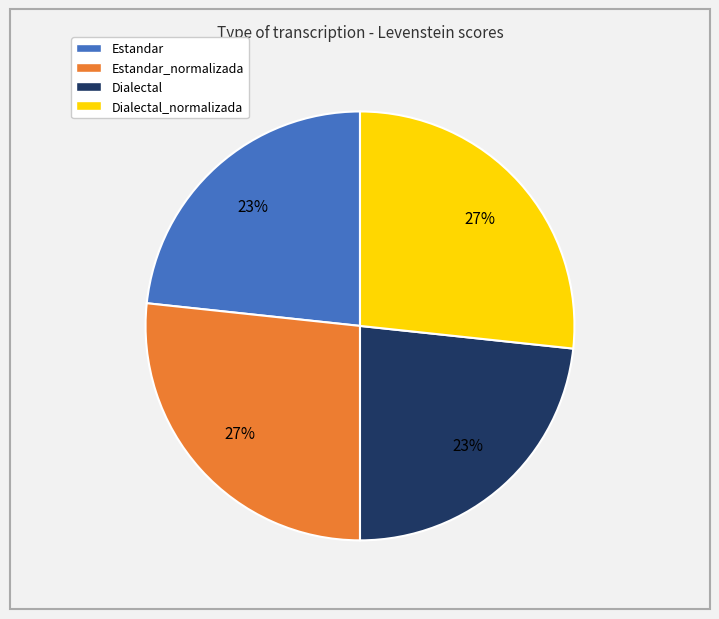

Approximately how many times larger is the value at Estandar compared to Dialectal?

1.0